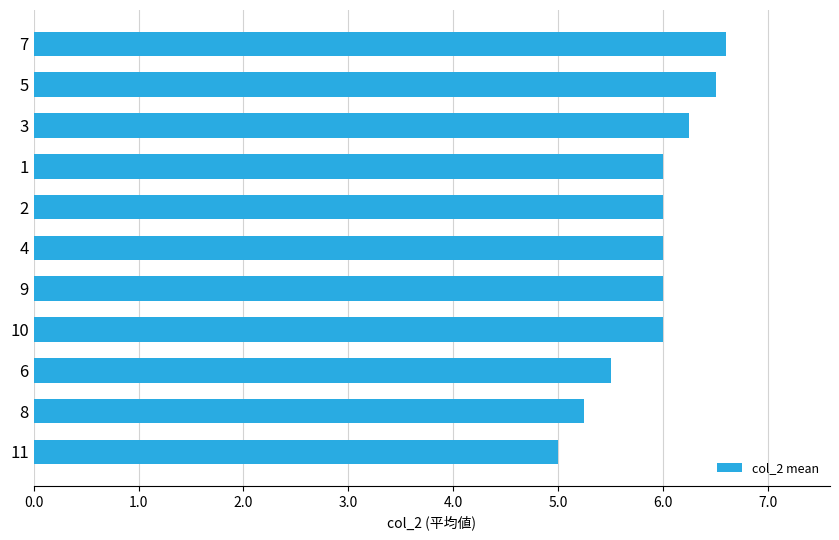

What is the value of the 8th bar from the top?

6.0